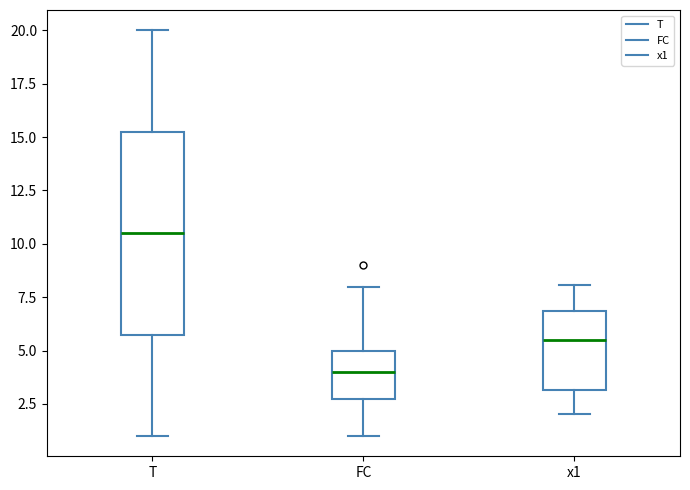

Which box's median line is the lowest?

FC